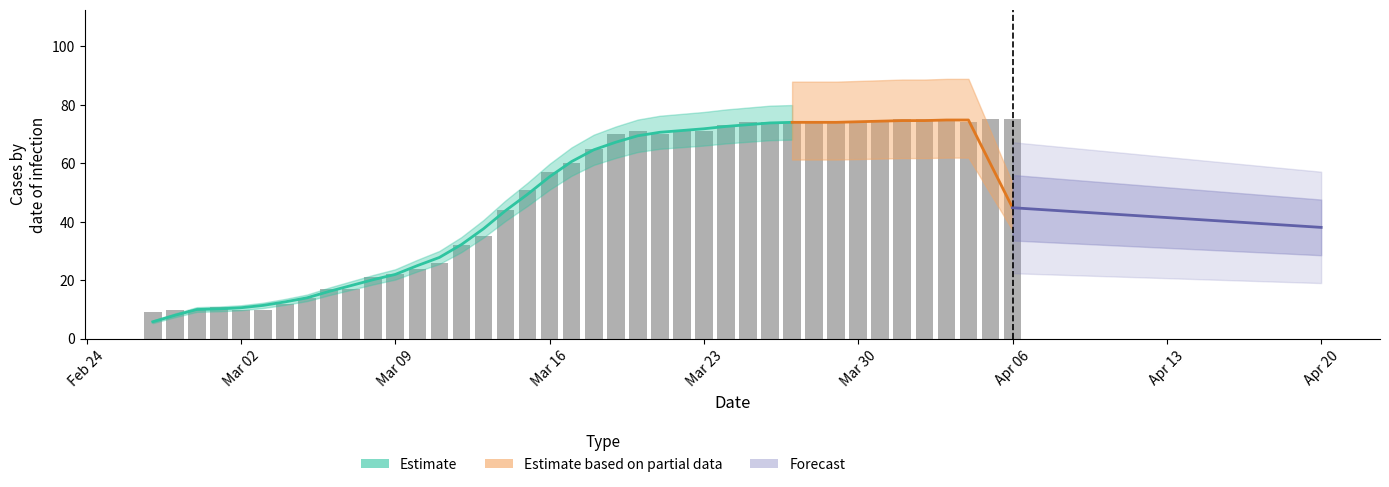

Does the chart contain any negative values?

No